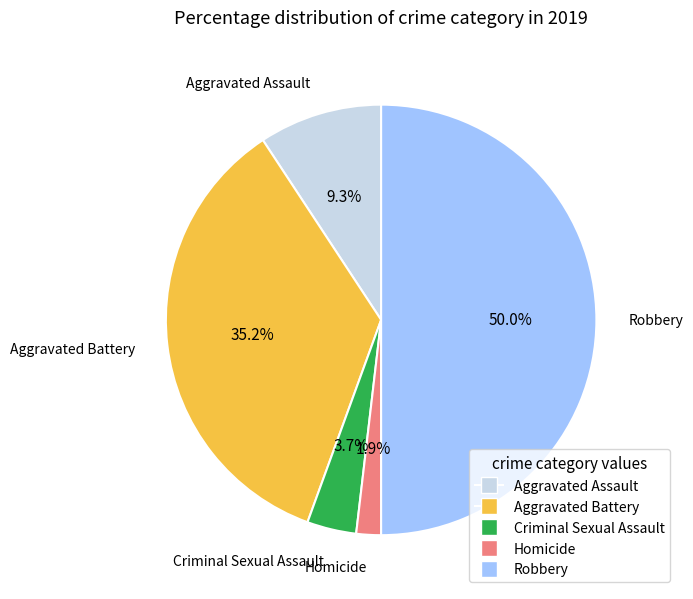

What is the smallest slice in the pie chart?

Homicide